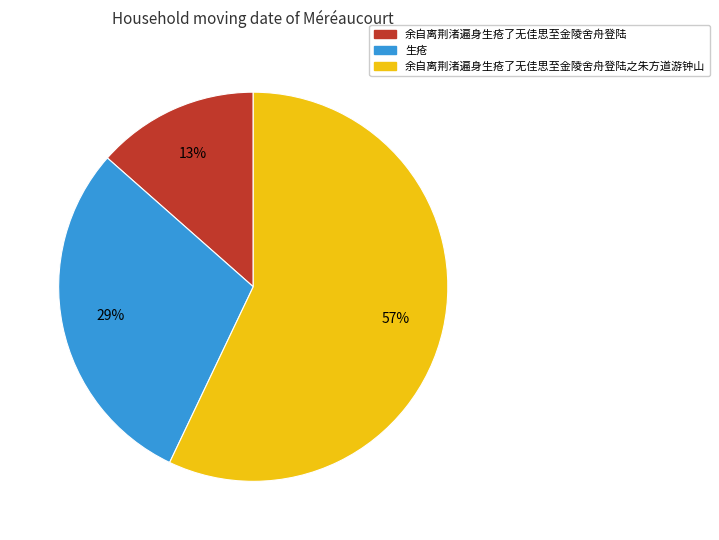

To the nearest percent, what is the difference between the largest and smallest slice percentages?

44%